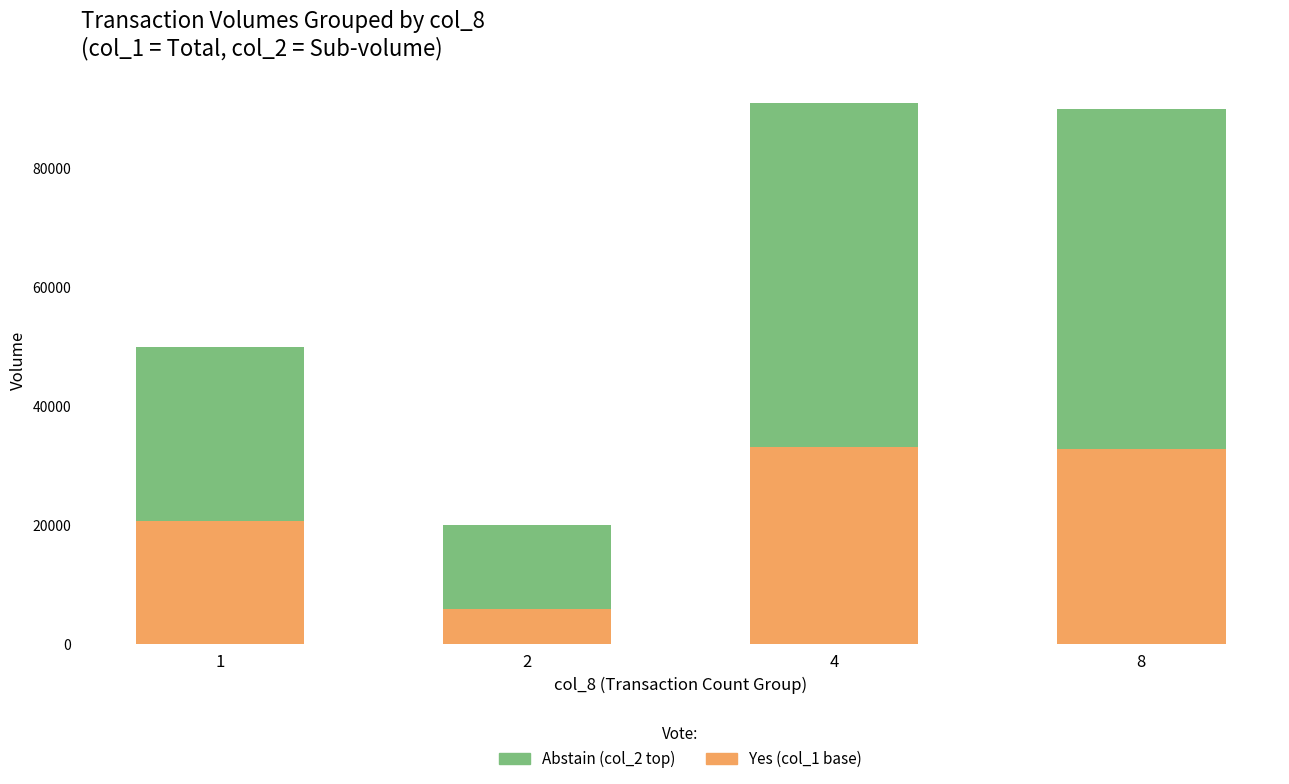

What is the total value across all series at 8?

90000